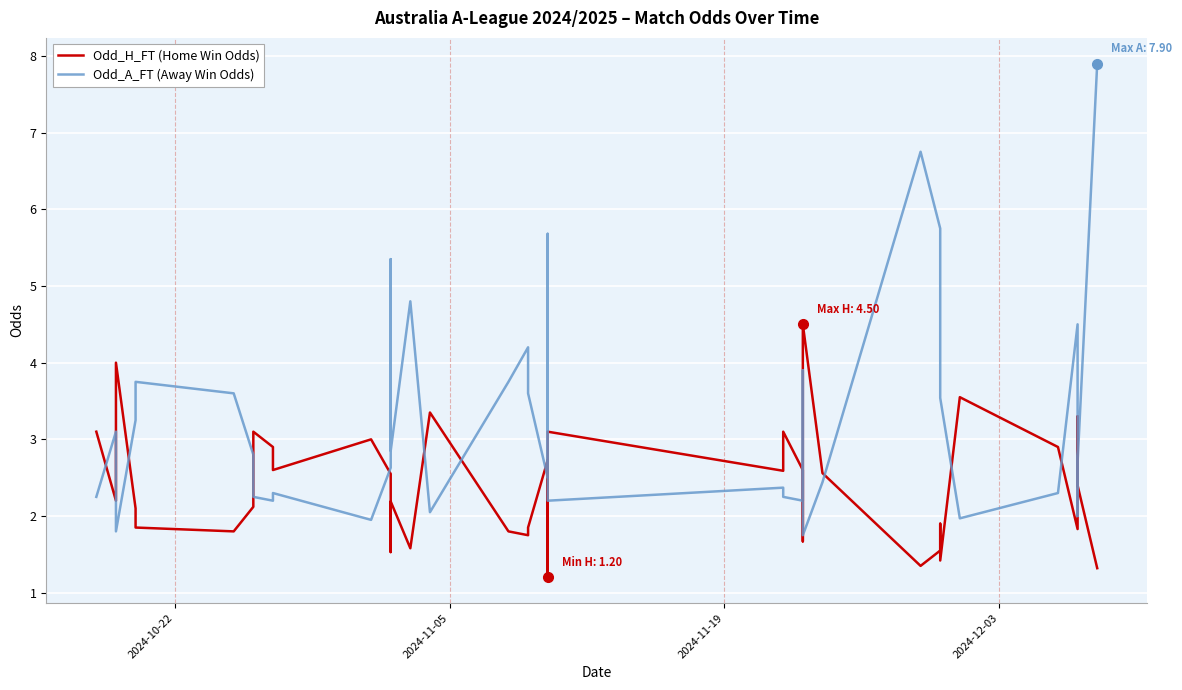

Which series has the largest total across all categories?

Odd_A_FT (Away Win Odds)